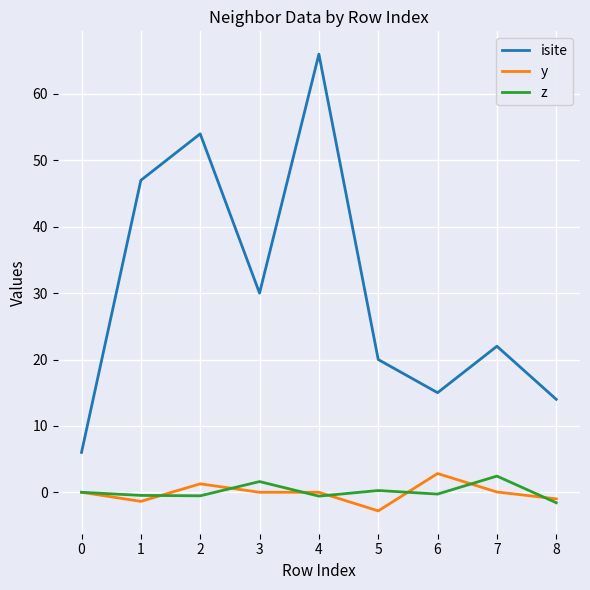

What is the approximate value of isite at 5?

20.0